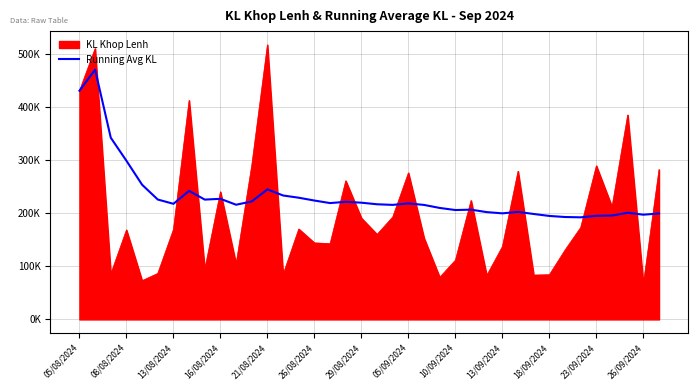

Does the chart have visible grid lines?

Yes